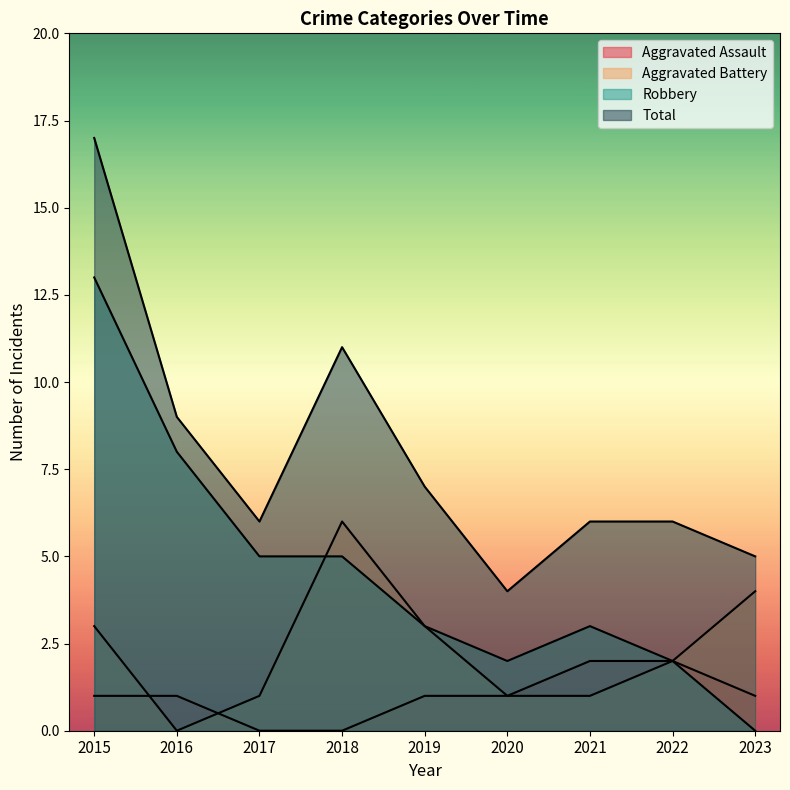

True or false: Total has a value of 6 at 2021.

True